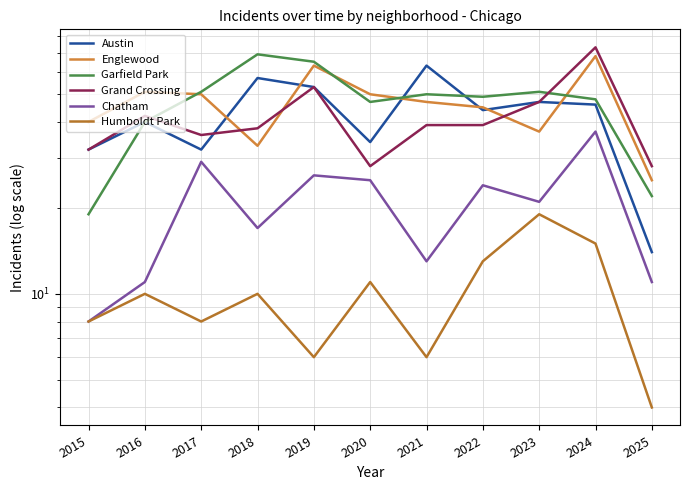

How many lines are shown in the chart?

6